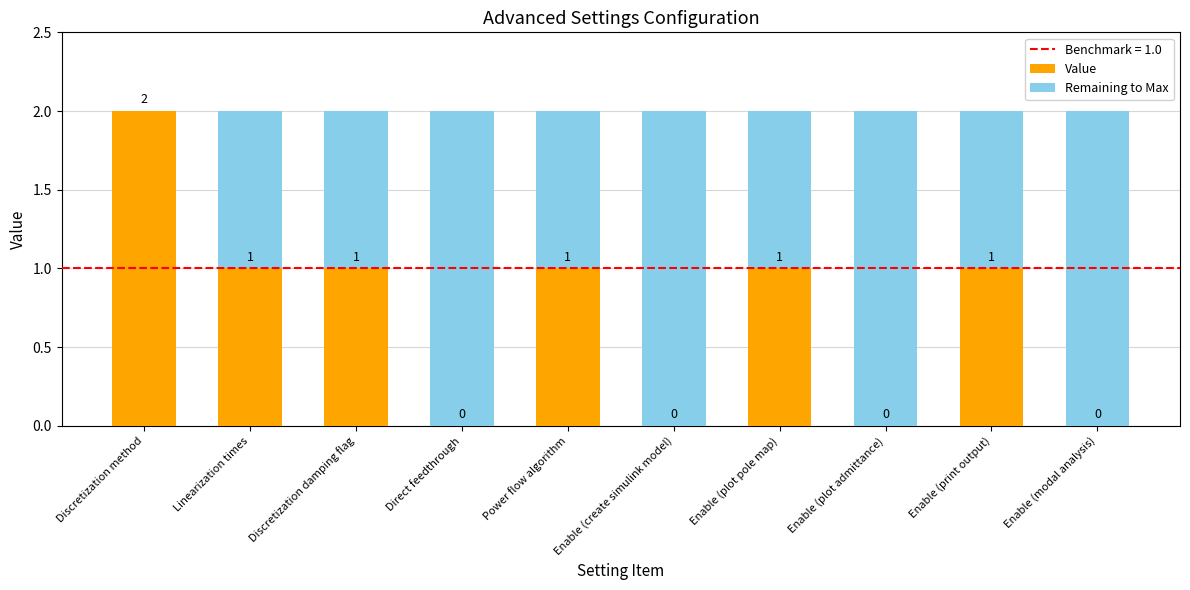

What is the sum of all Value values?

7